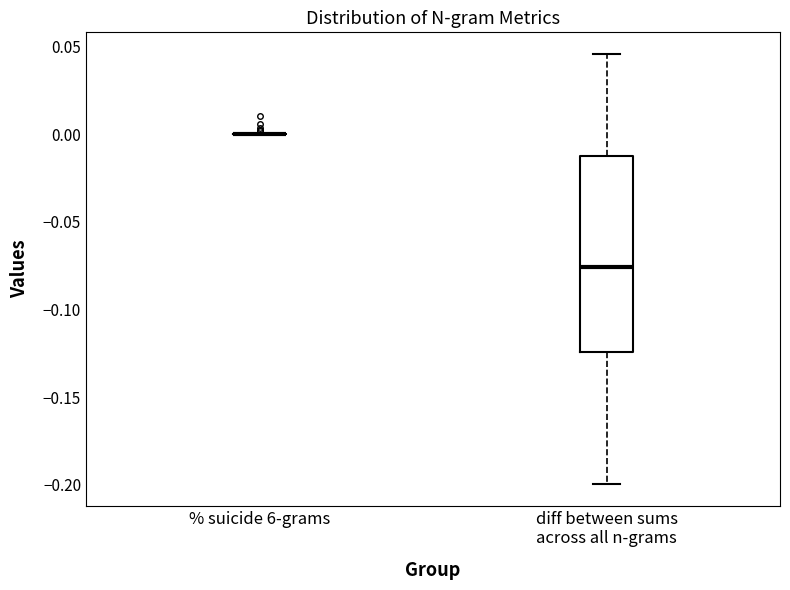

Which box is the tallest, from its lower edge to its upper edge?

diff between sums across all n-grams